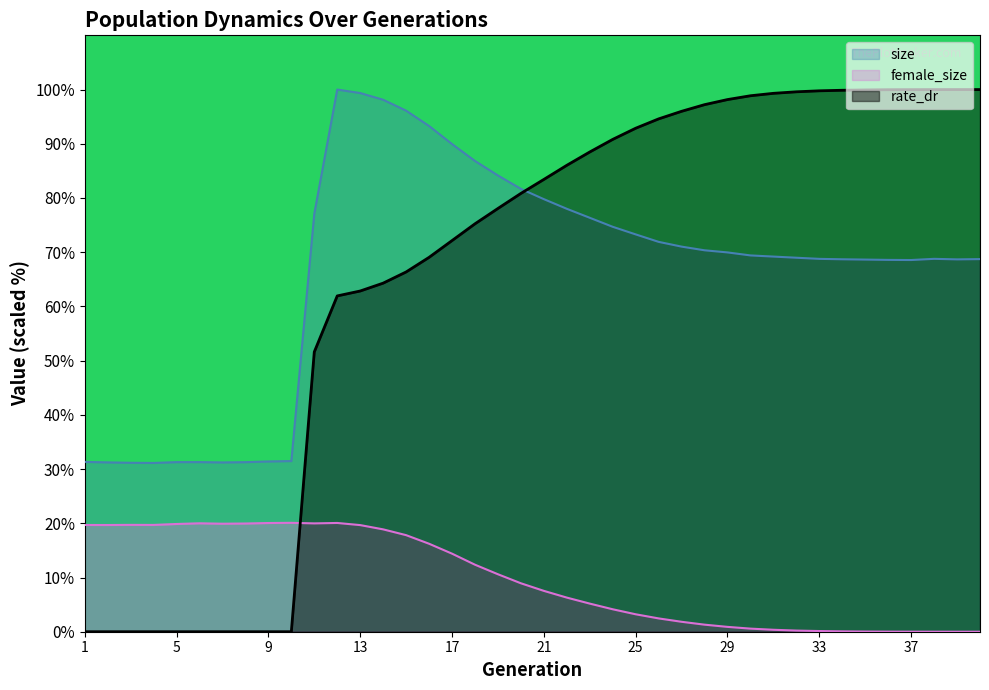

How many interior local valleys does the size series have?

4